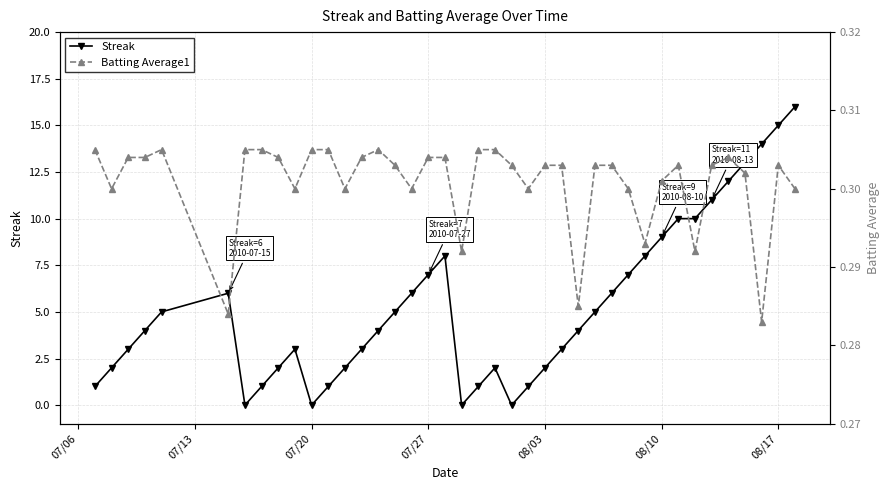

At how many categories does at least one series exceed 6?

13